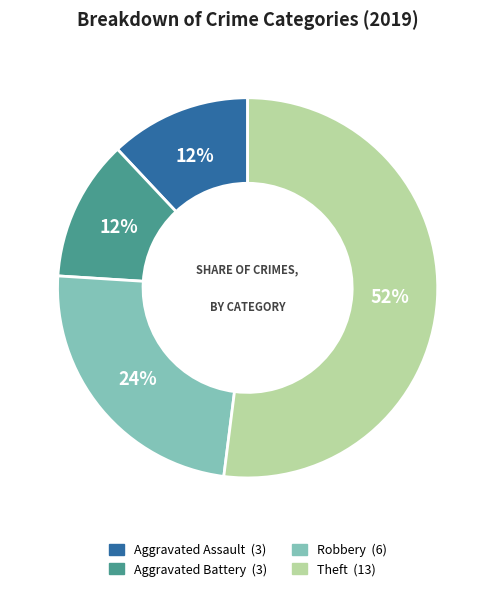

Is the sum of Theft and Aggravated Battery greater than half?

Yes